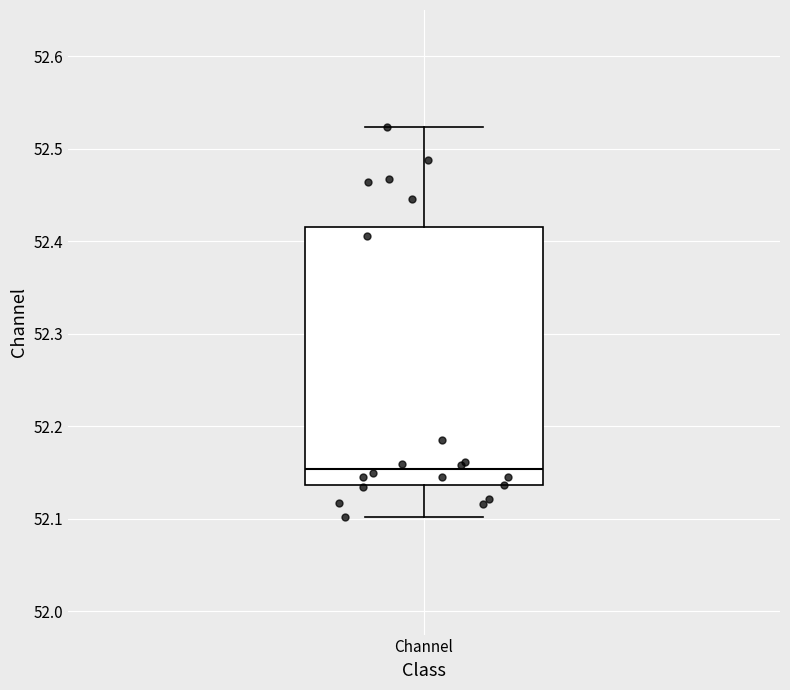

Where does the median line of the box for Channel sit on the y-axis? The values are not printed on the chart, so give them approximately, as read against the axis.

52.15